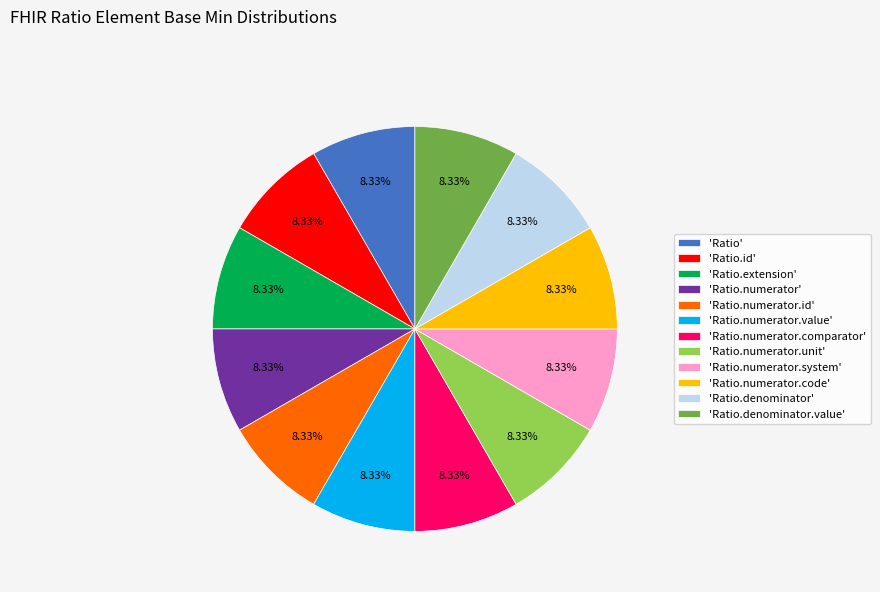

Is there a majority slice in this chart?

No